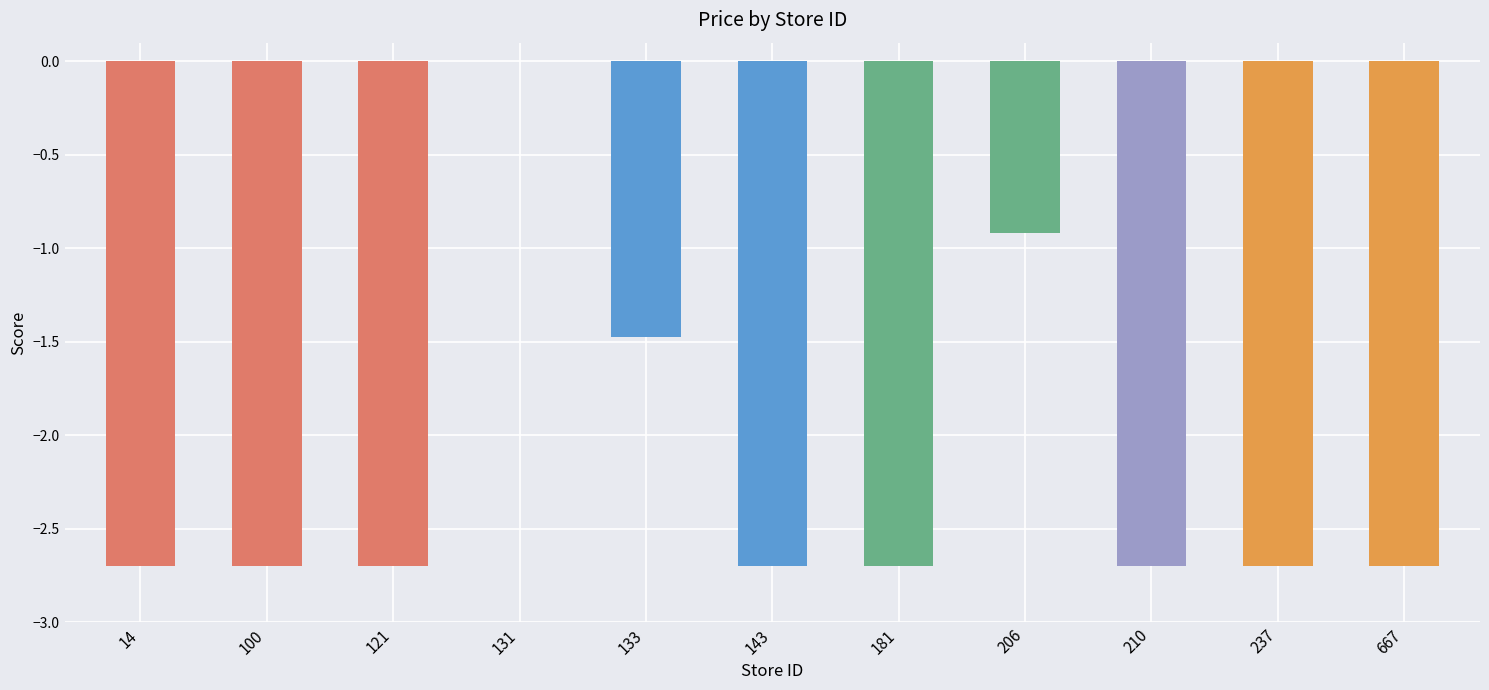

What is the sum of all values?

-24.0